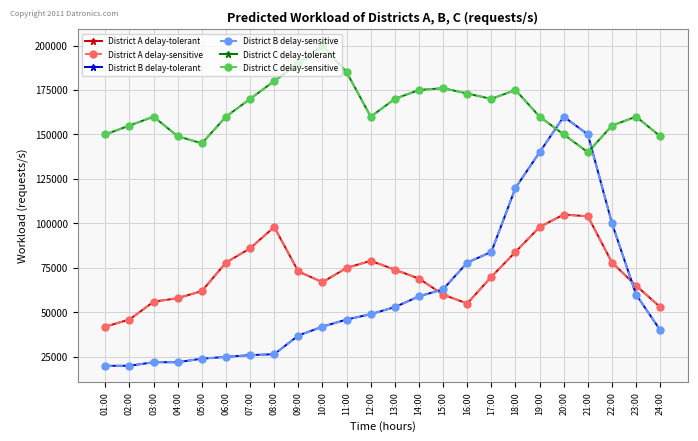

Is this an area chart (filled region under the line)?

No